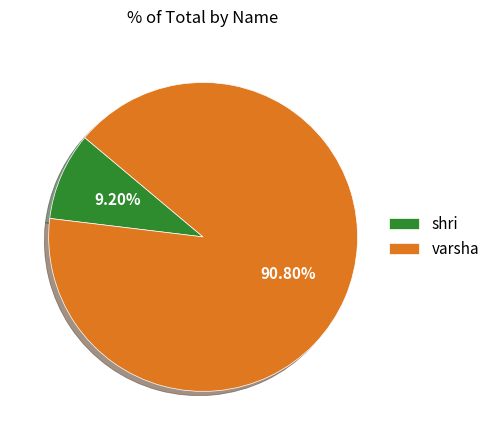

To the nearest percent, what percentage of the pie is shri?

9%